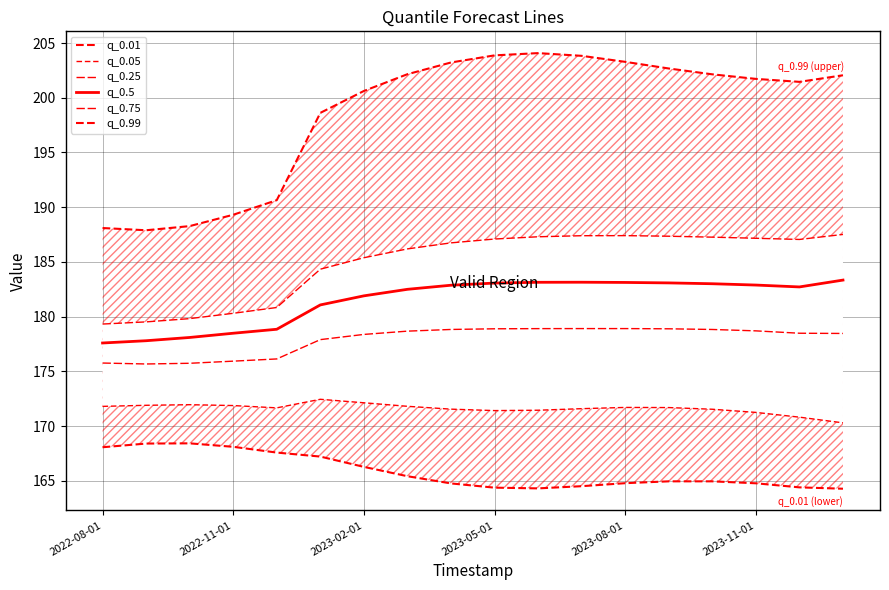

What are all the series names shown in the legend?

q_0.01, q_0.05, q_0.25, q_0.5, q_0.75, q_0.99